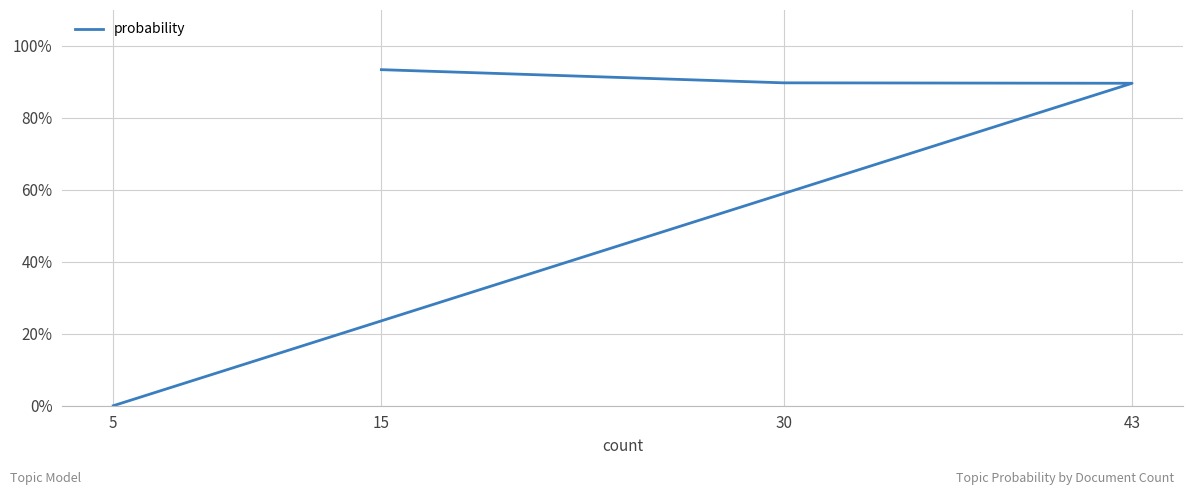

Rank the categories by value from lowest to highest.

5, 43, 30, 15